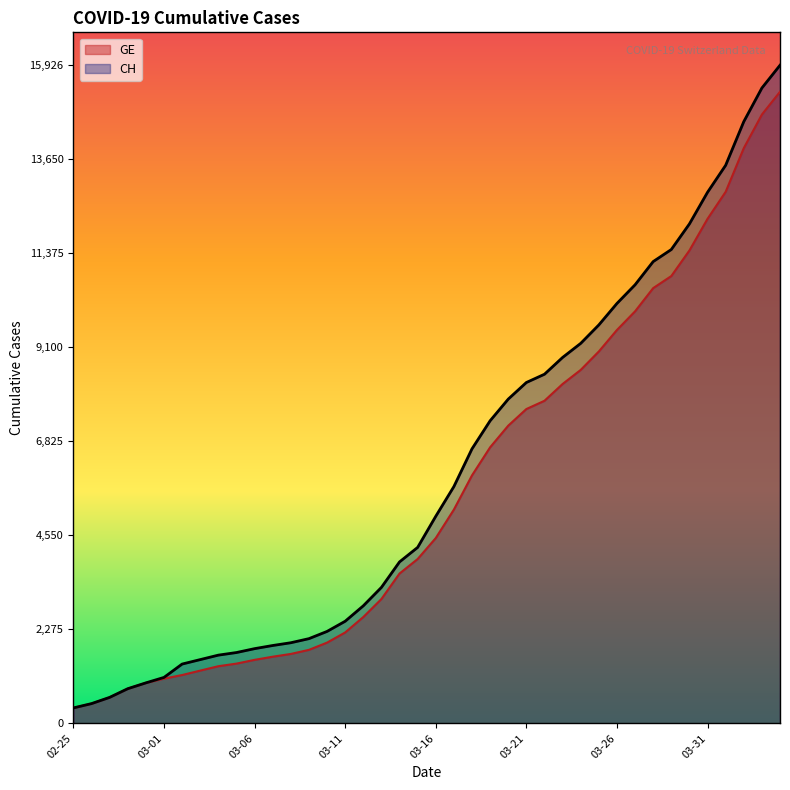

Does the chart display data point markers on the line(s)?

No